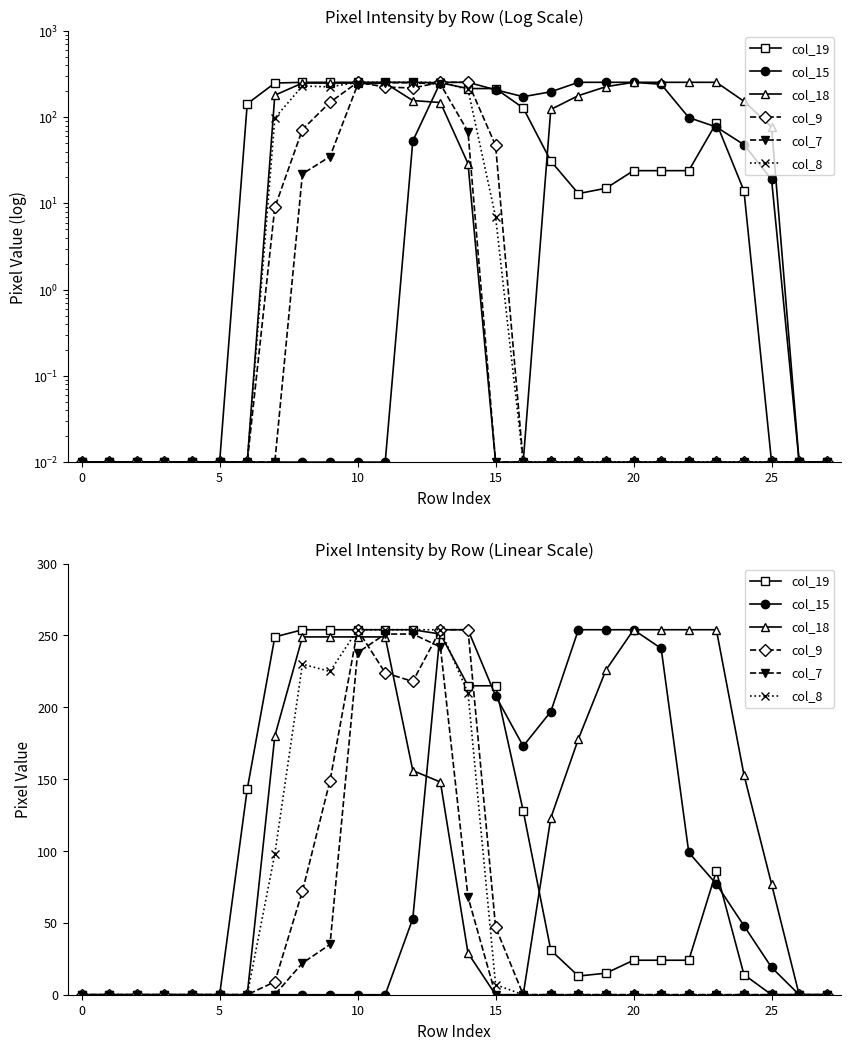

How many positive values does the col_19 series have?

19